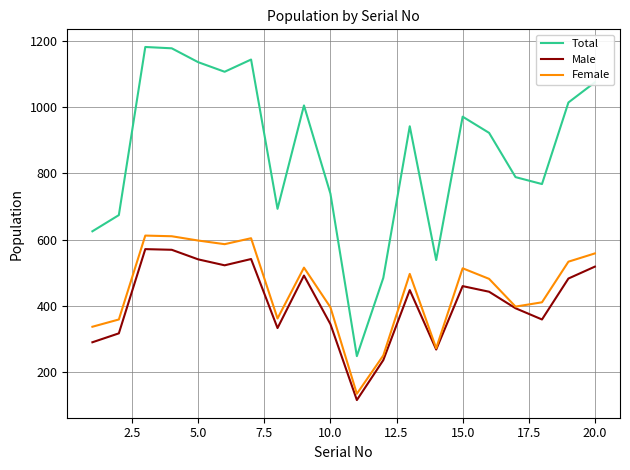

What is the minimum value shown in the chart?

114